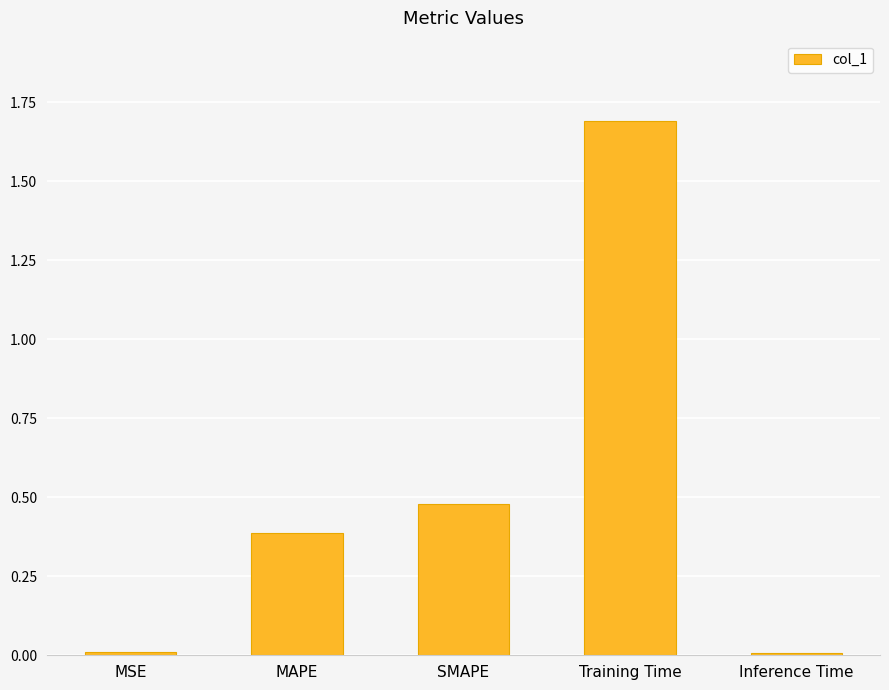

What is the approximate value at Training Time?

1.7